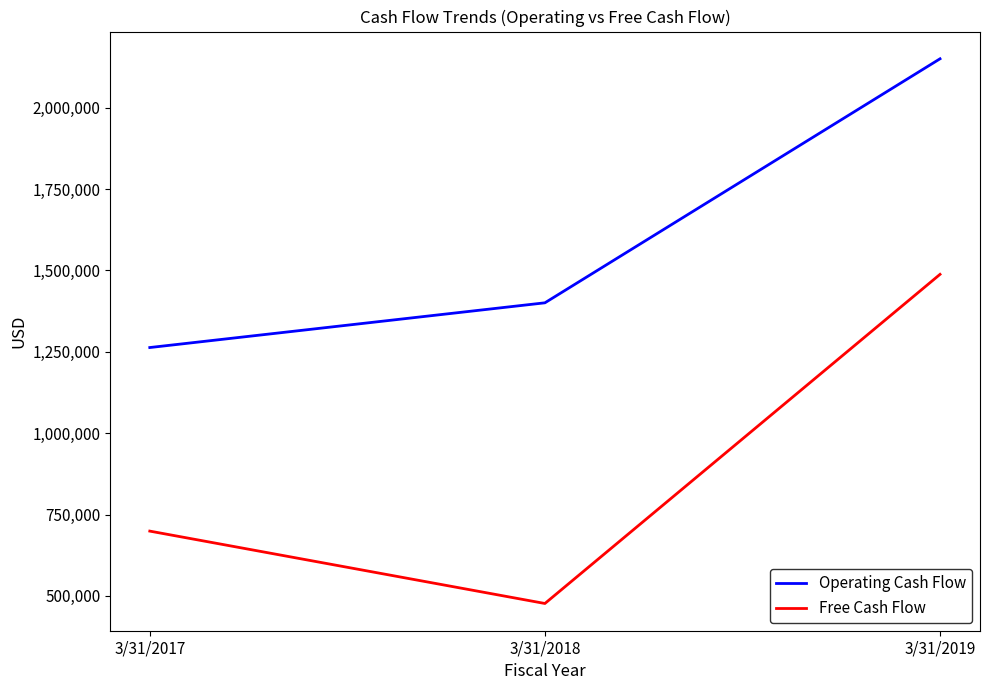

Reading right to left, extract all data points from this chart.

Operating Cash Flow: 2150128	1400399	1263000
Free Cash Flow: 1487869	476646	699022